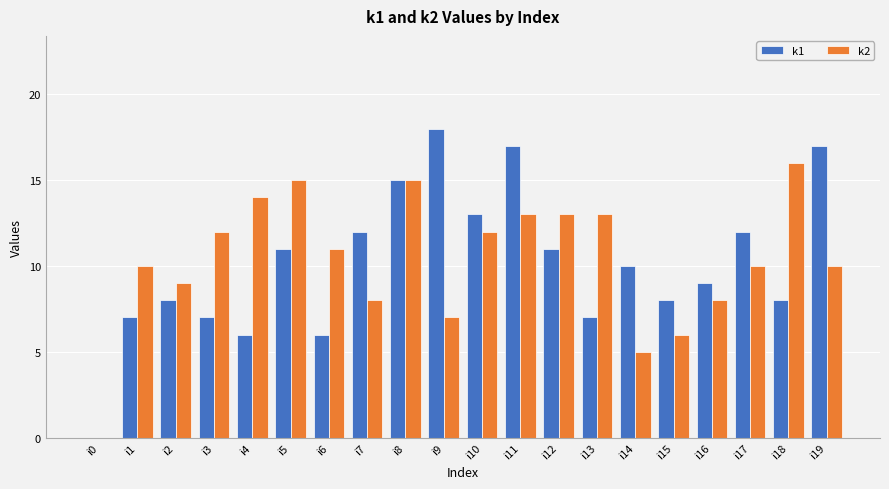

True or false: k2 has a value of 12 at i3.

True